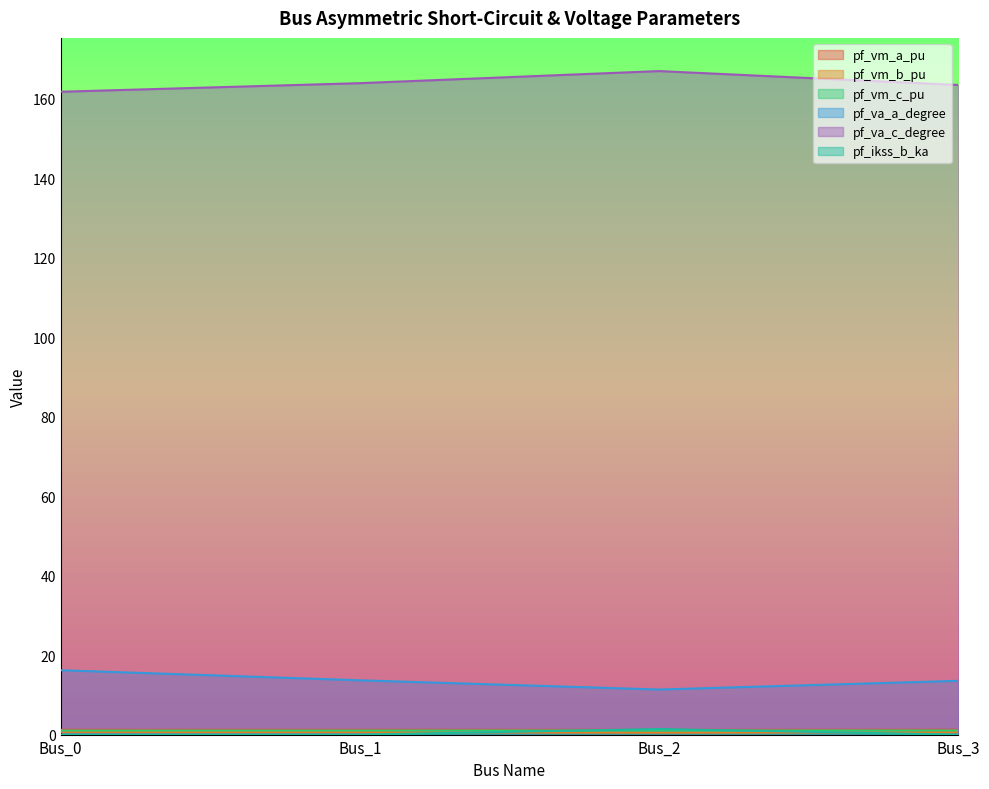

What is the value of the pf_ikss_b_ka point at the 3rd from the left?

1.4